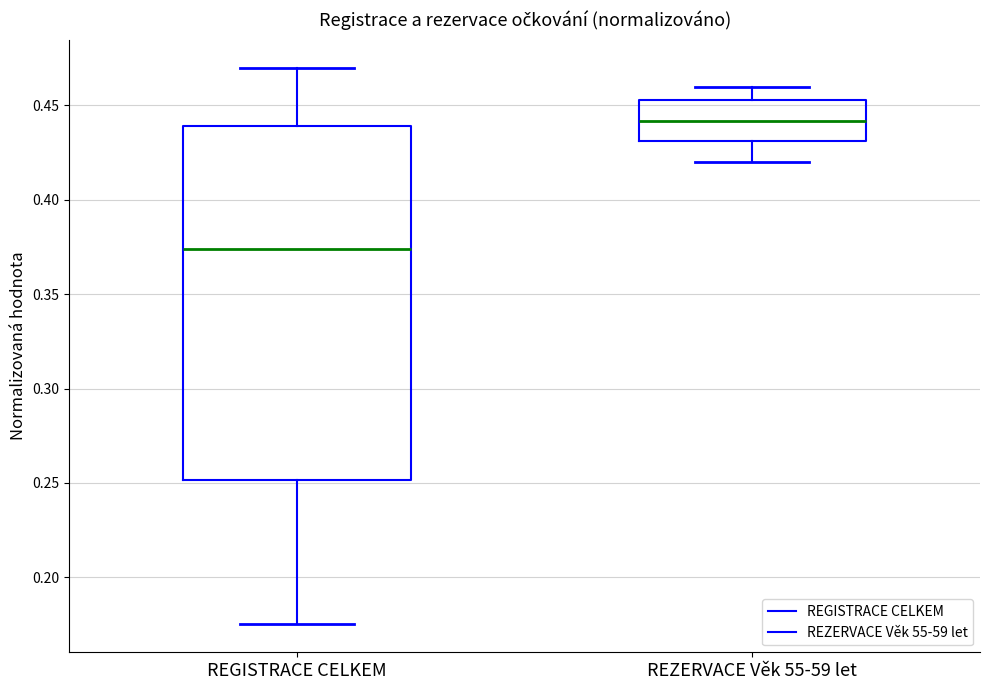

Which box's median line is the highest?

REZERVACE Věk 55-59 let